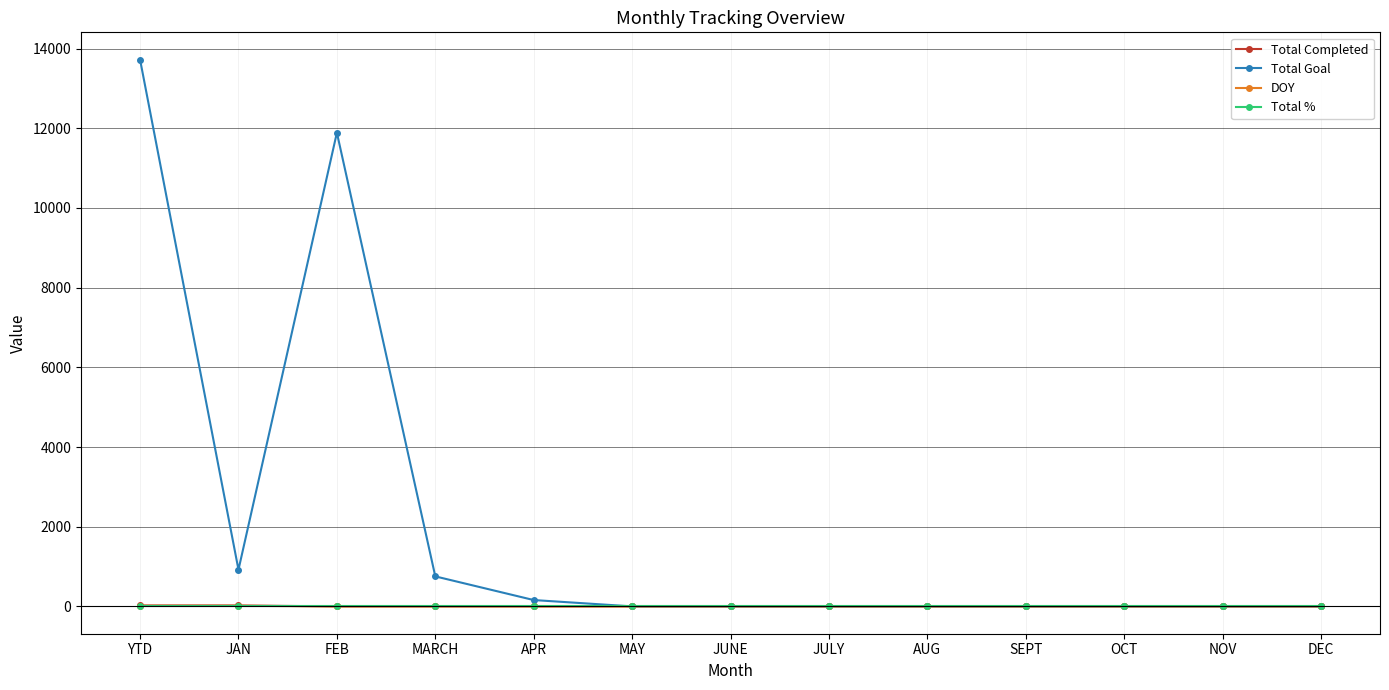

True or false: Total Goal has more than 0 interior local peaks.

True